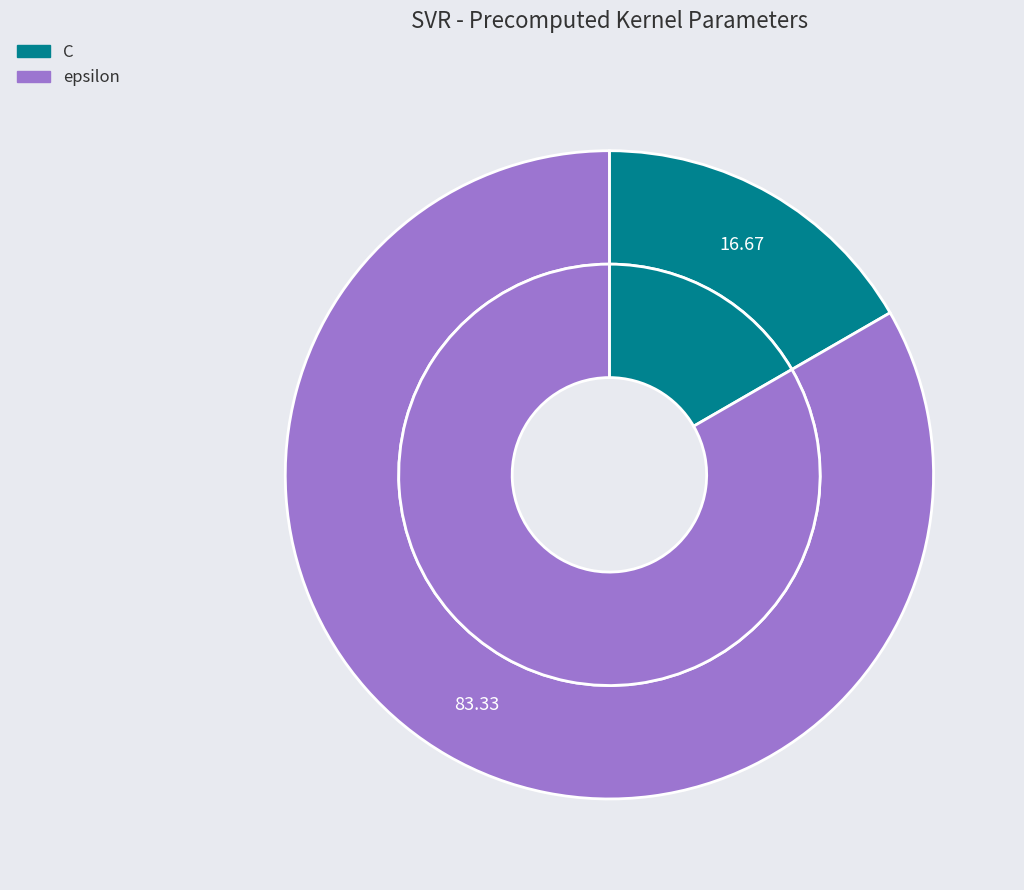

What is the majority slice?

epsilon